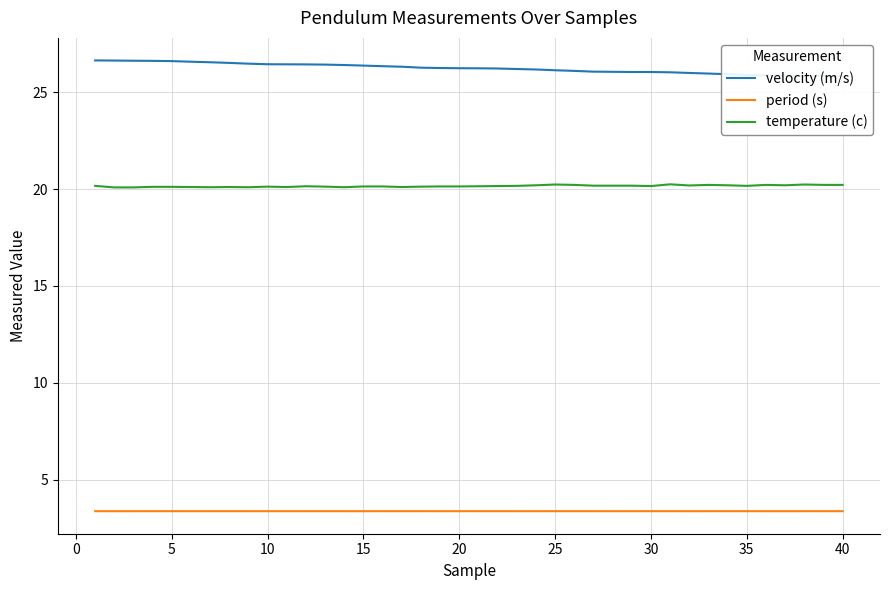

True or false: temperature (c) has a value of 20.1 at 5.

True